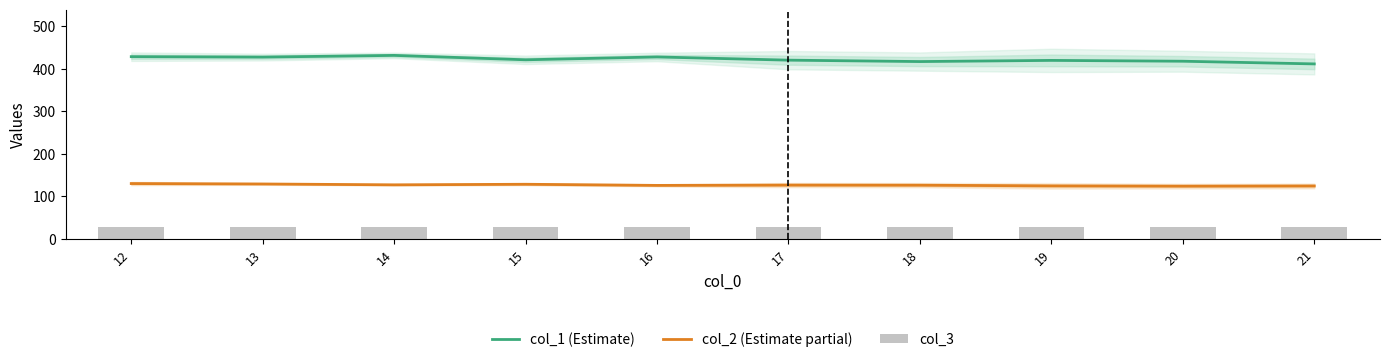

List the series in order of their overall mean, lowest first.

col_3, col_2 (Estimate partial), col_1 (Estimate)